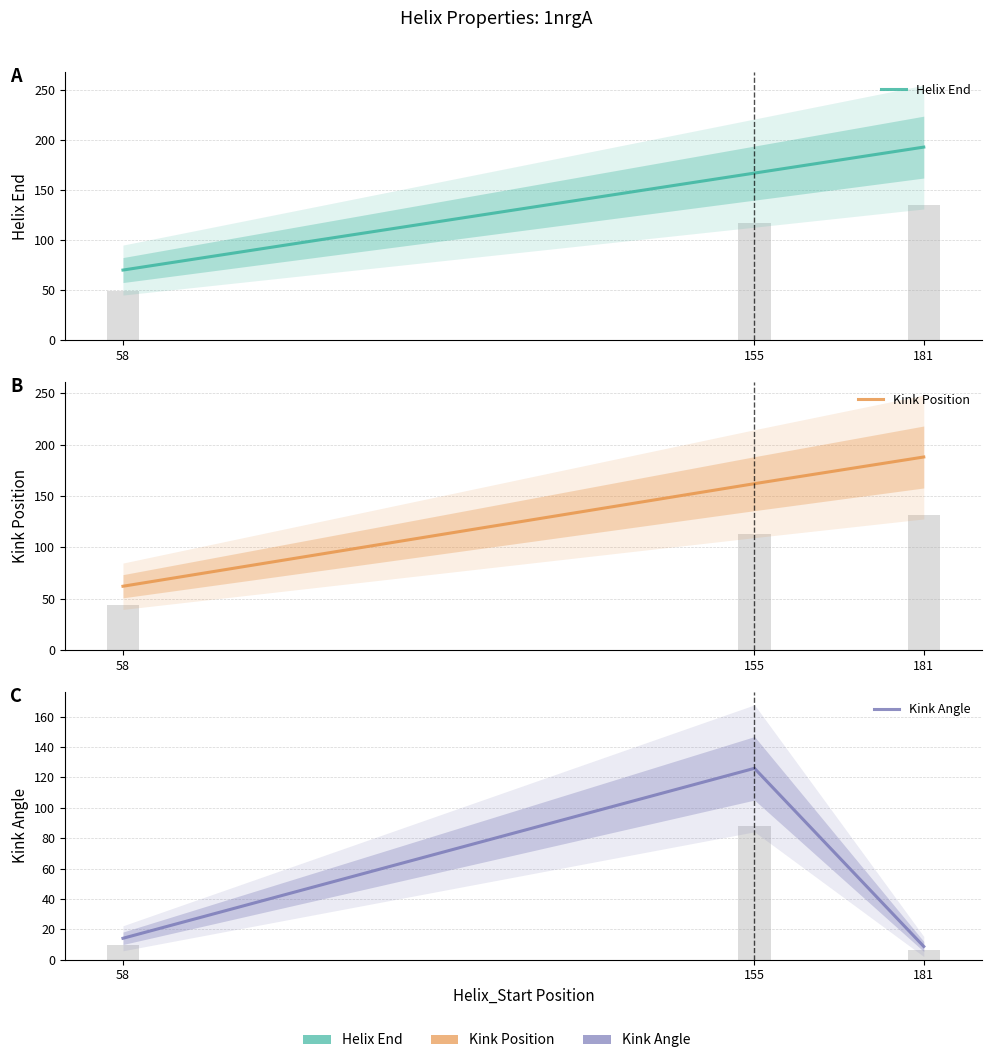

At which label is Kink Position closest to 125?

155